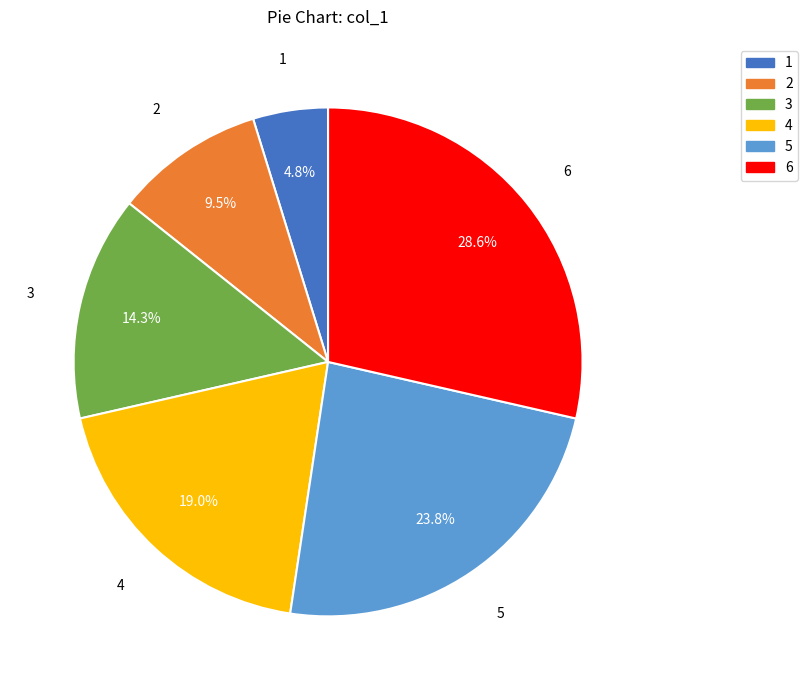

Is the sum of 1 and 3 greater than half?

No